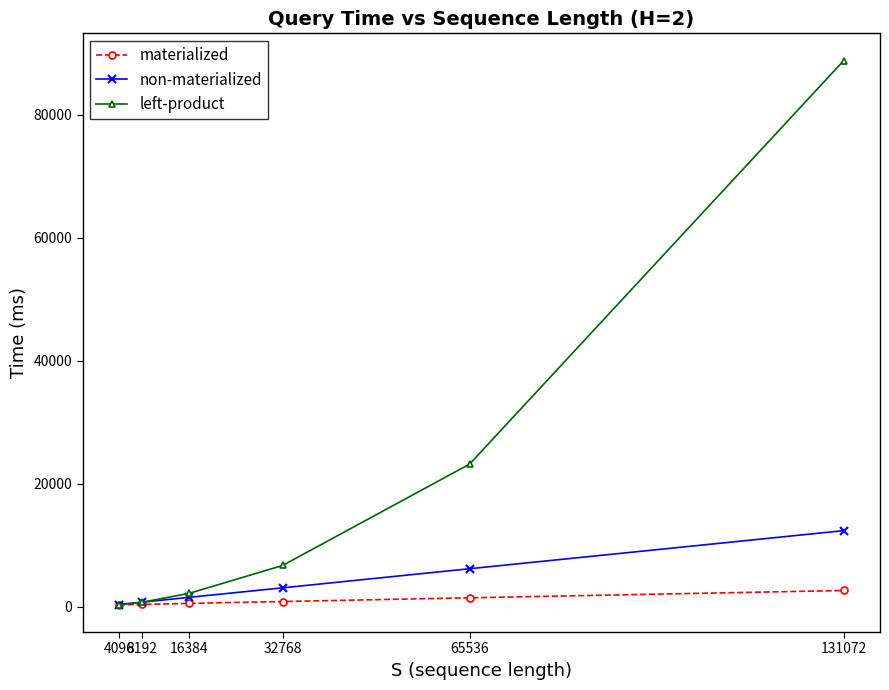

Which series has the largest range (max minus min)?

left-product